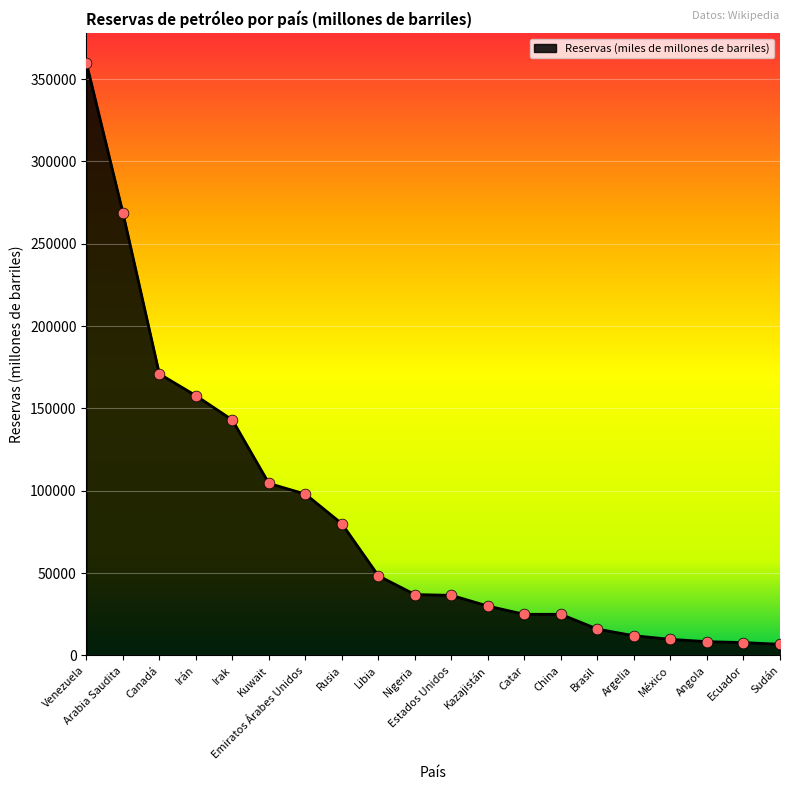

What is the change in value from Canadá to Irán?

-13200